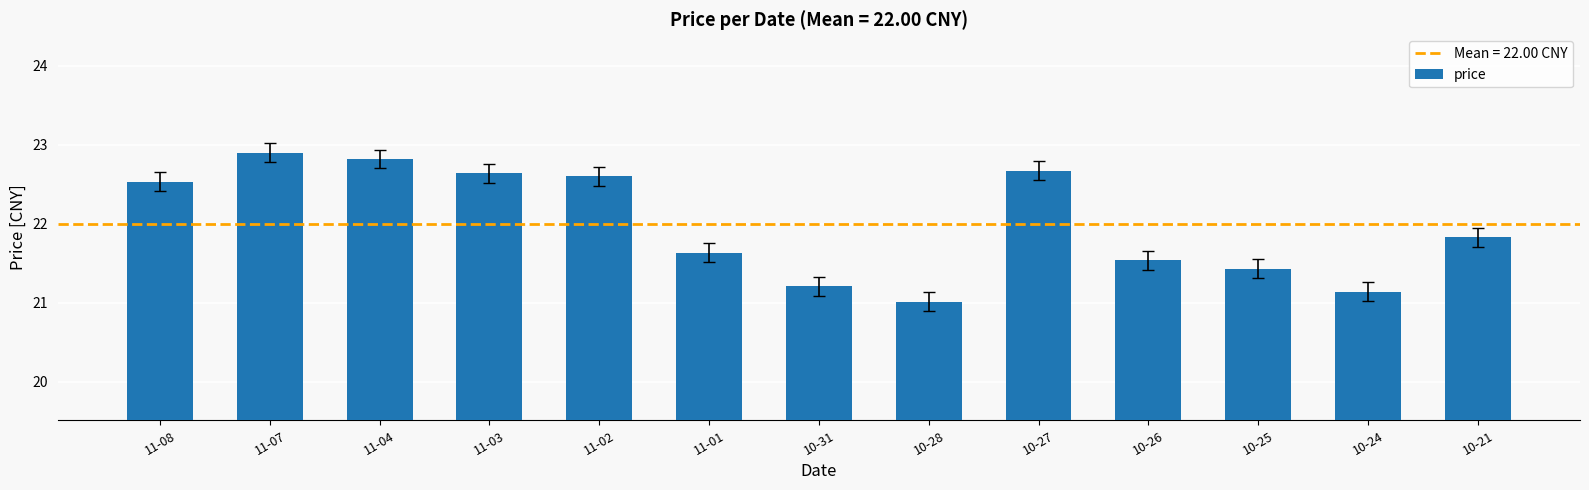

Is it true that the value at 10-27 is 14.7?

False